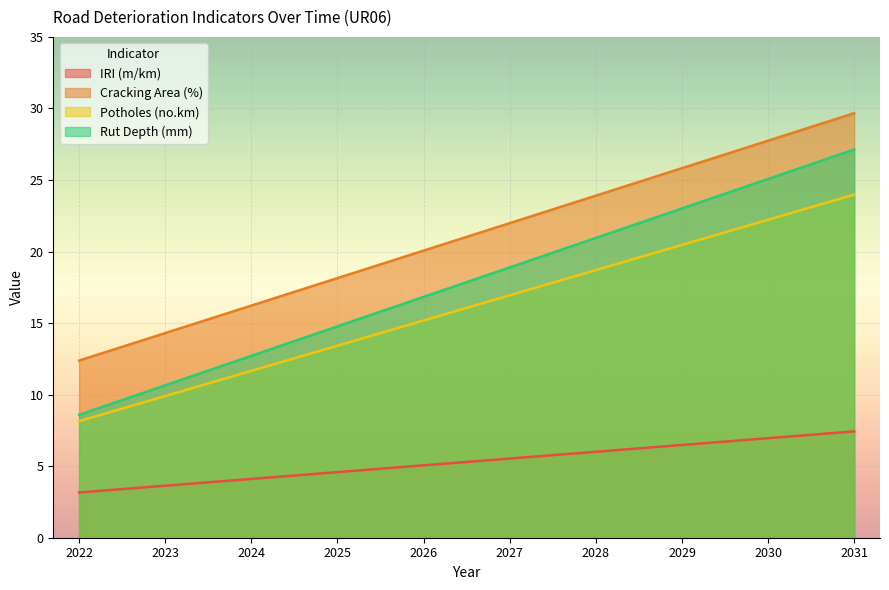

What is the sum of all IRI (m/km) values?

53.0